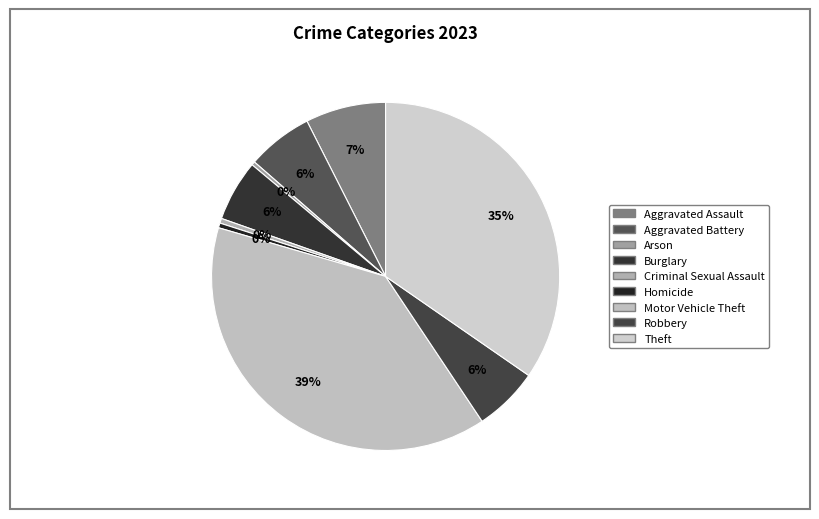

How many segments does this pie chart have?

9